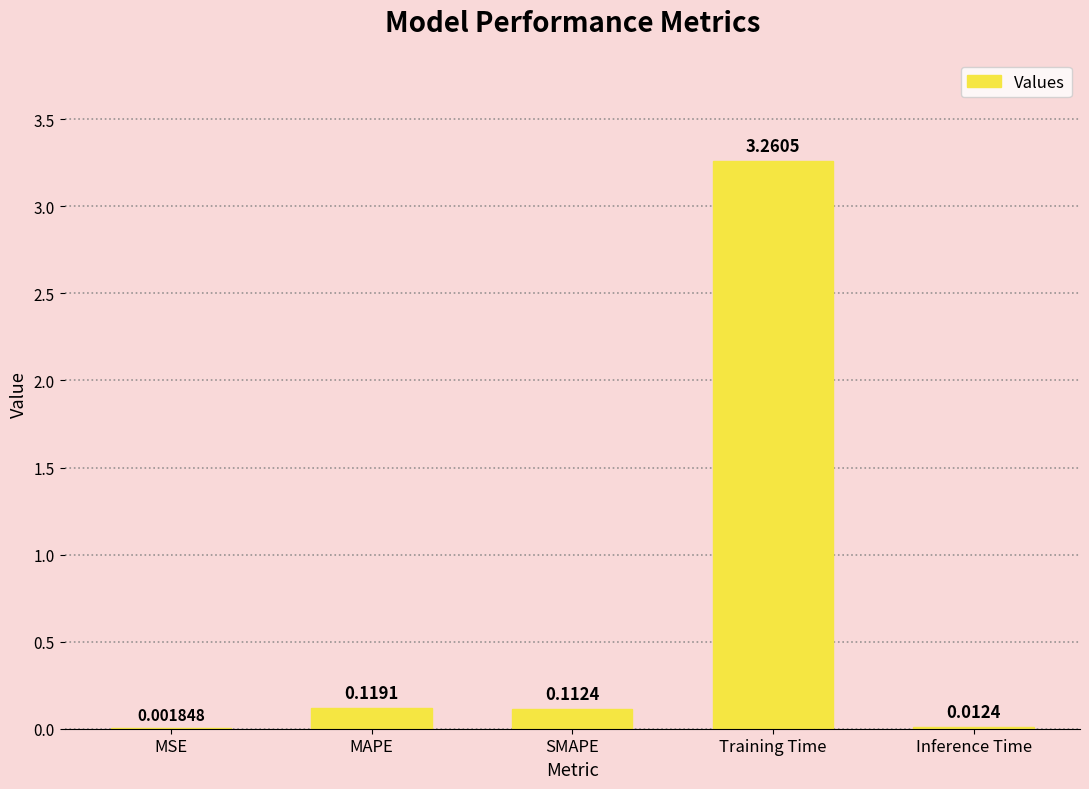

Which label corresponds to the largest value in the chart?

Training Time